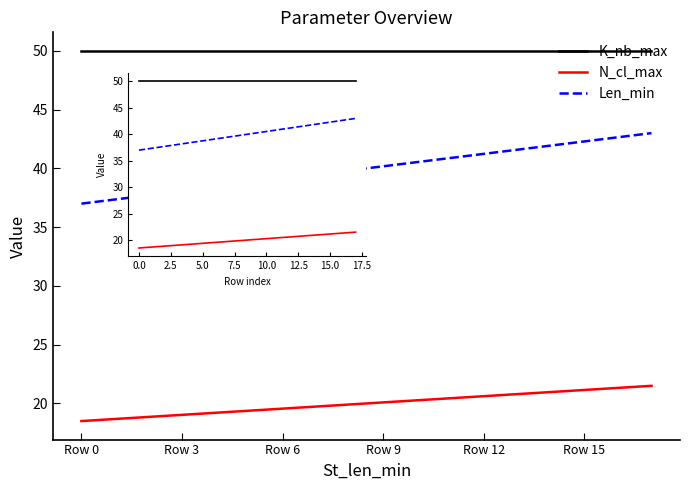

What are all the series names shown in the legend?

K_nb_max, N_cl_max, Len_min